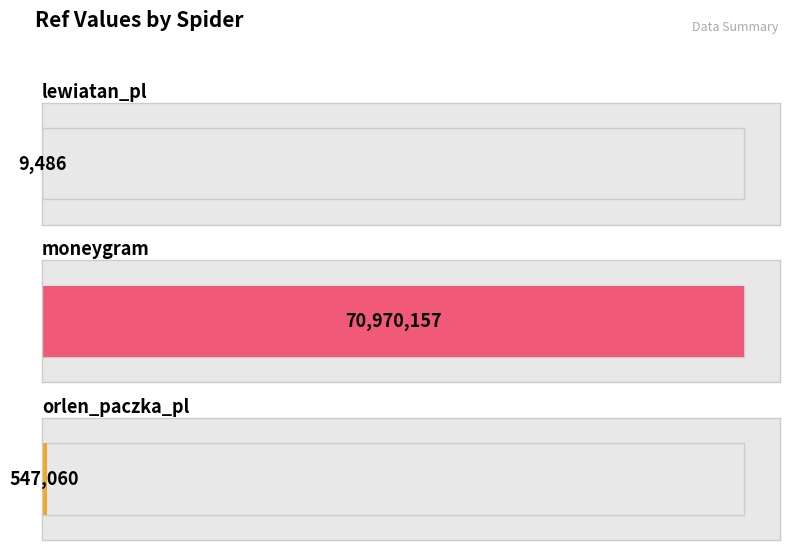

Rank the categories by value from lowest to highest.

lewiatan_pl, orlen_paczka_pl, moneygram